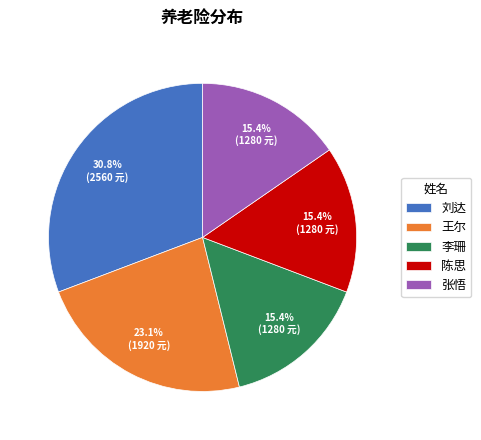

How much of the chart is everything except 张悟?

84.6%